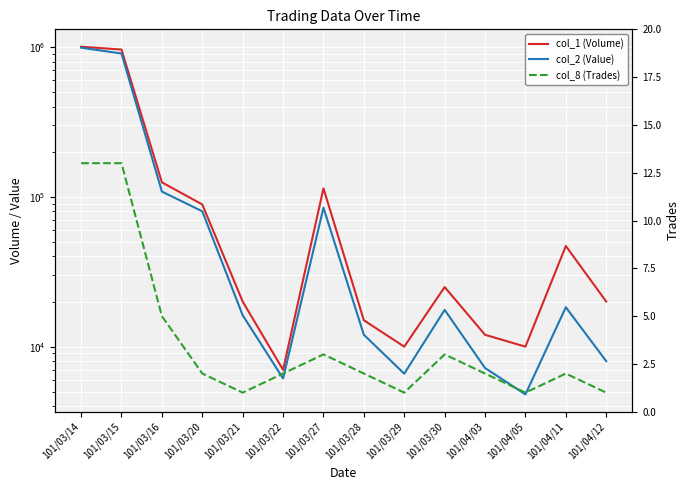

Count the number of data series in this chart.

3